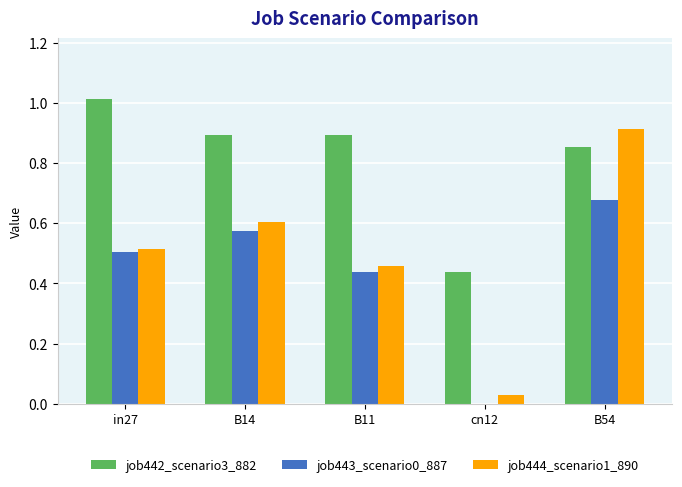

At which category does the chart reach its peak across all series?

in27